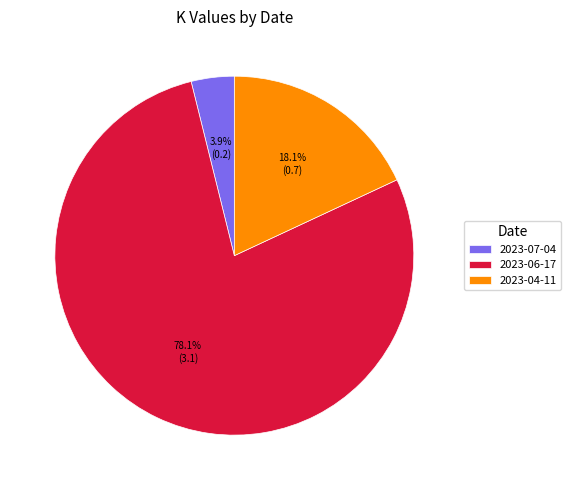

Combined, do 2023-06-17 and 2023-07-04 account for over 50%?

Yes